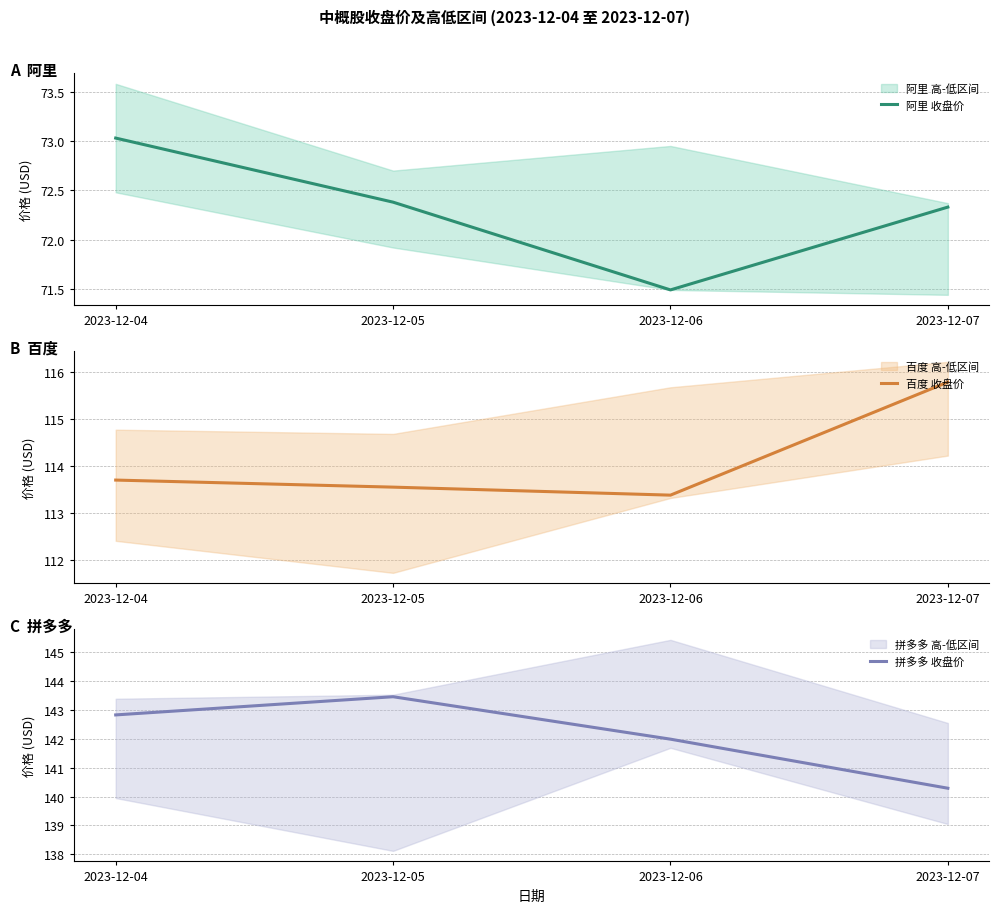

True or false: 拼多多 收盘价 and 阿里 收盘价 intersect in this chart.

False